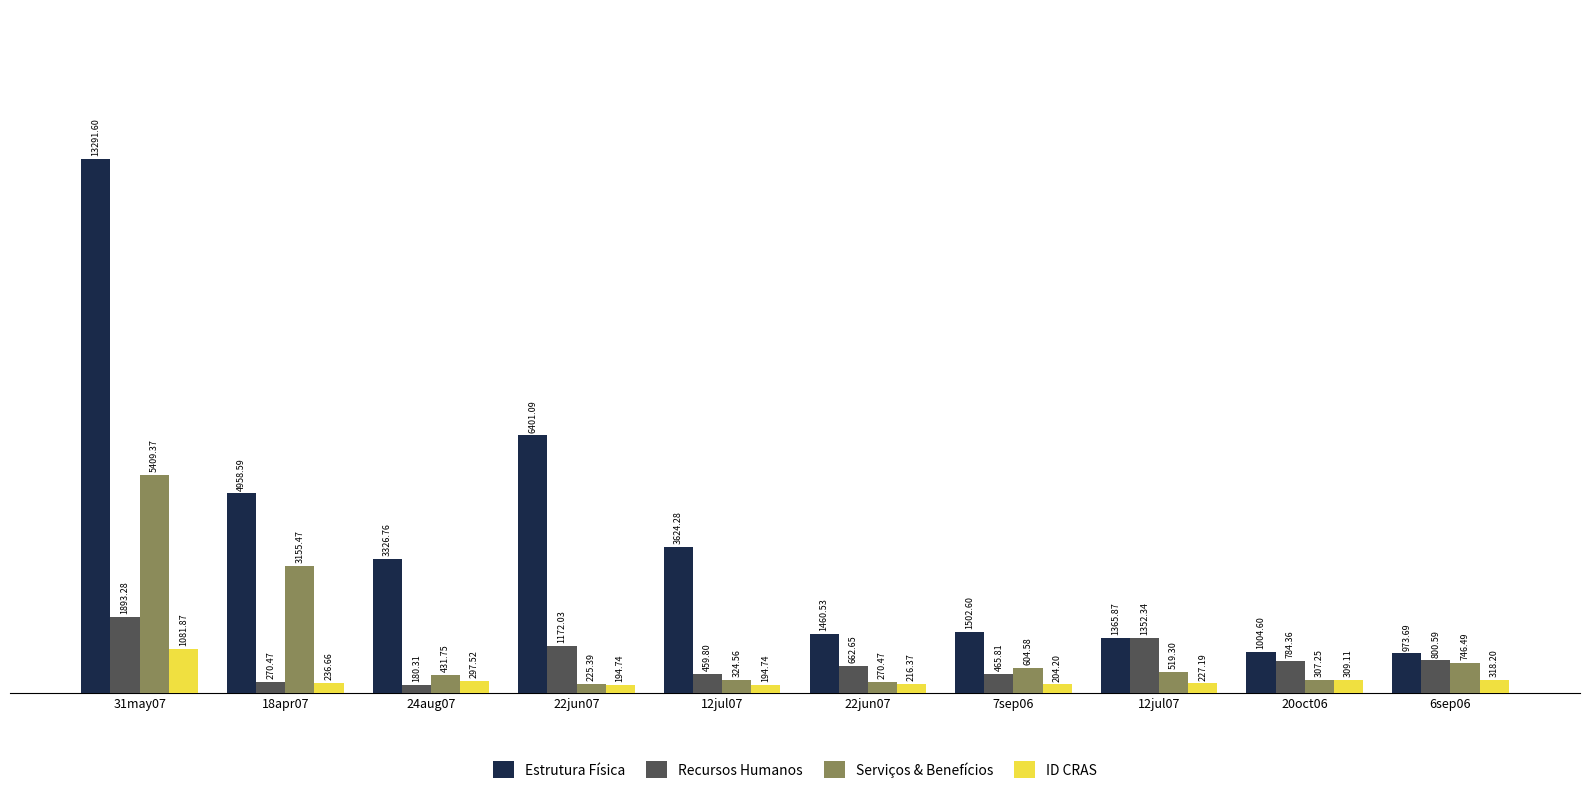

At which label does Serviços & Benefícios first exceed 519?

31may07